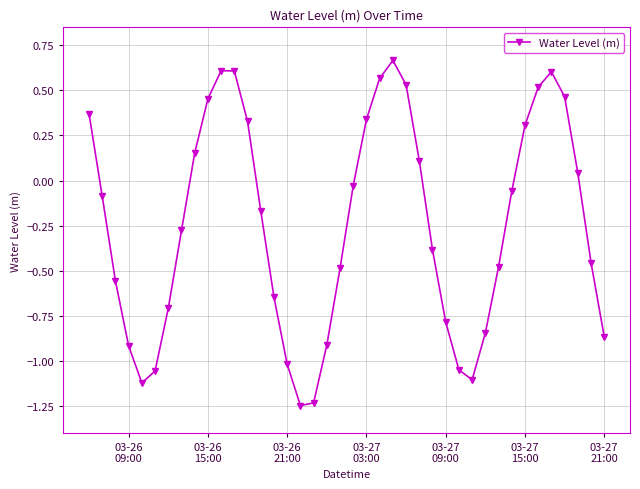

What is the difference between the maximum and minimum values?

1.9